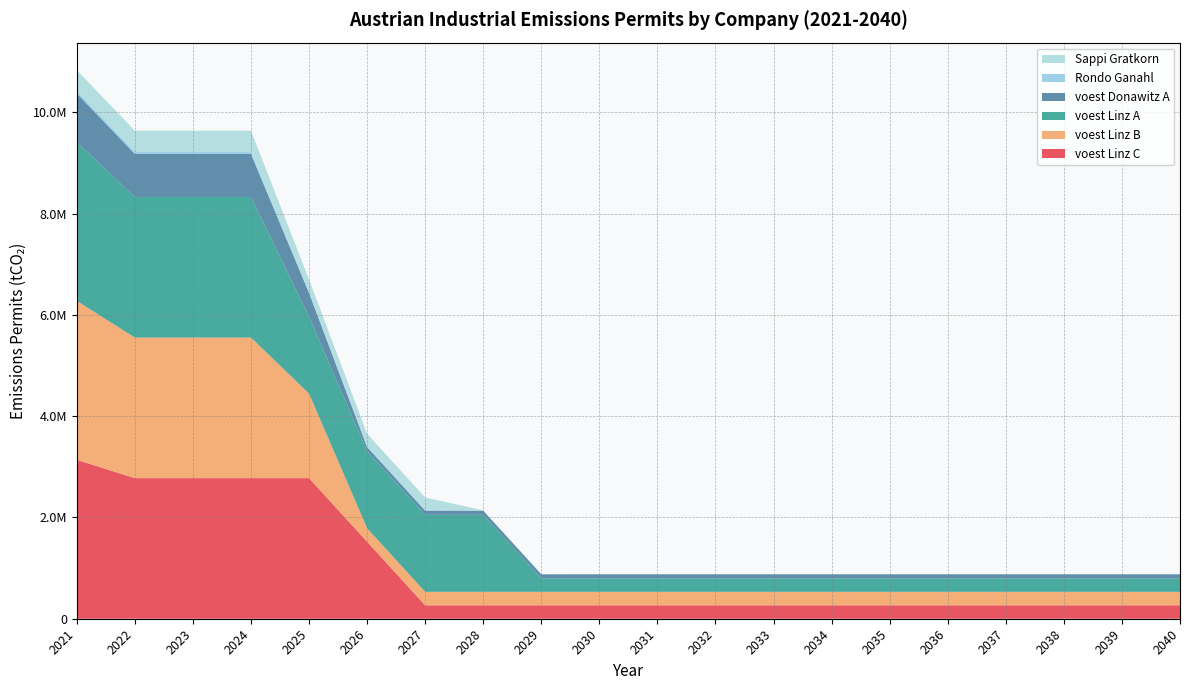

Reading left to right, transcribe all the data shown in this chart.

voest Linz C: 3138466.7	2776335.9	2776335.9	2776335.9	2776335.9	1520949.2	265562.6	265562.6	265562.6	265562.6	265562.6	265562.6	265562.6	265562.6	265562.6	265562.6	265562.6	265562.6	265562.6	265562.6
voest Linz B: 3138466.7	2776335.9	2776335.9	2776335.9	1669461.1	265562.6	265562.6	265562.6	265562.6	265562.6	265562.6	265562.6	265562.6	265562.6	265562.6	265562.6	265562.6	265562.6	265562.6	265562.6
voest Linz A: 3138466.7	2776335.9	2776335.9	2776335.9	1520949.2	1520949.2	1520949.2	1520949.2	265562.6	265562.6	265562.6	265562.6	265562.6	265562.6	265562.6	265562.6	265562.6	265562.6	265562.6	265562.6
voest Donawitz A: 960633.3	849791.0	849791.0	849791.0	465537.7	81284.4	81284.4	81284.4	81284.4	81284.4	81284.4	81284.4	81284.4	81284.4	81284.4	81284.4	81284.4	81284.4	81284.4	81284.4
Rondo Ganahl: 49200.0	49200.0	49200.0	49200.0	28536.0	28290.0	28044.0	738.0	492.0	0.0	0.0	0.0	0.0	0.0	0.0	0.0	0.0	0.0	0.0	0.0
Sappi Gratkorn: 410000.0	410000.0	410000.0	410000.0	237800.0	235750.0	233700.0	6150.0	4100.0	0.0	0.0	0.0	0.0	0.0	0.0	0.0	0.0	0.0	0.0	0.0